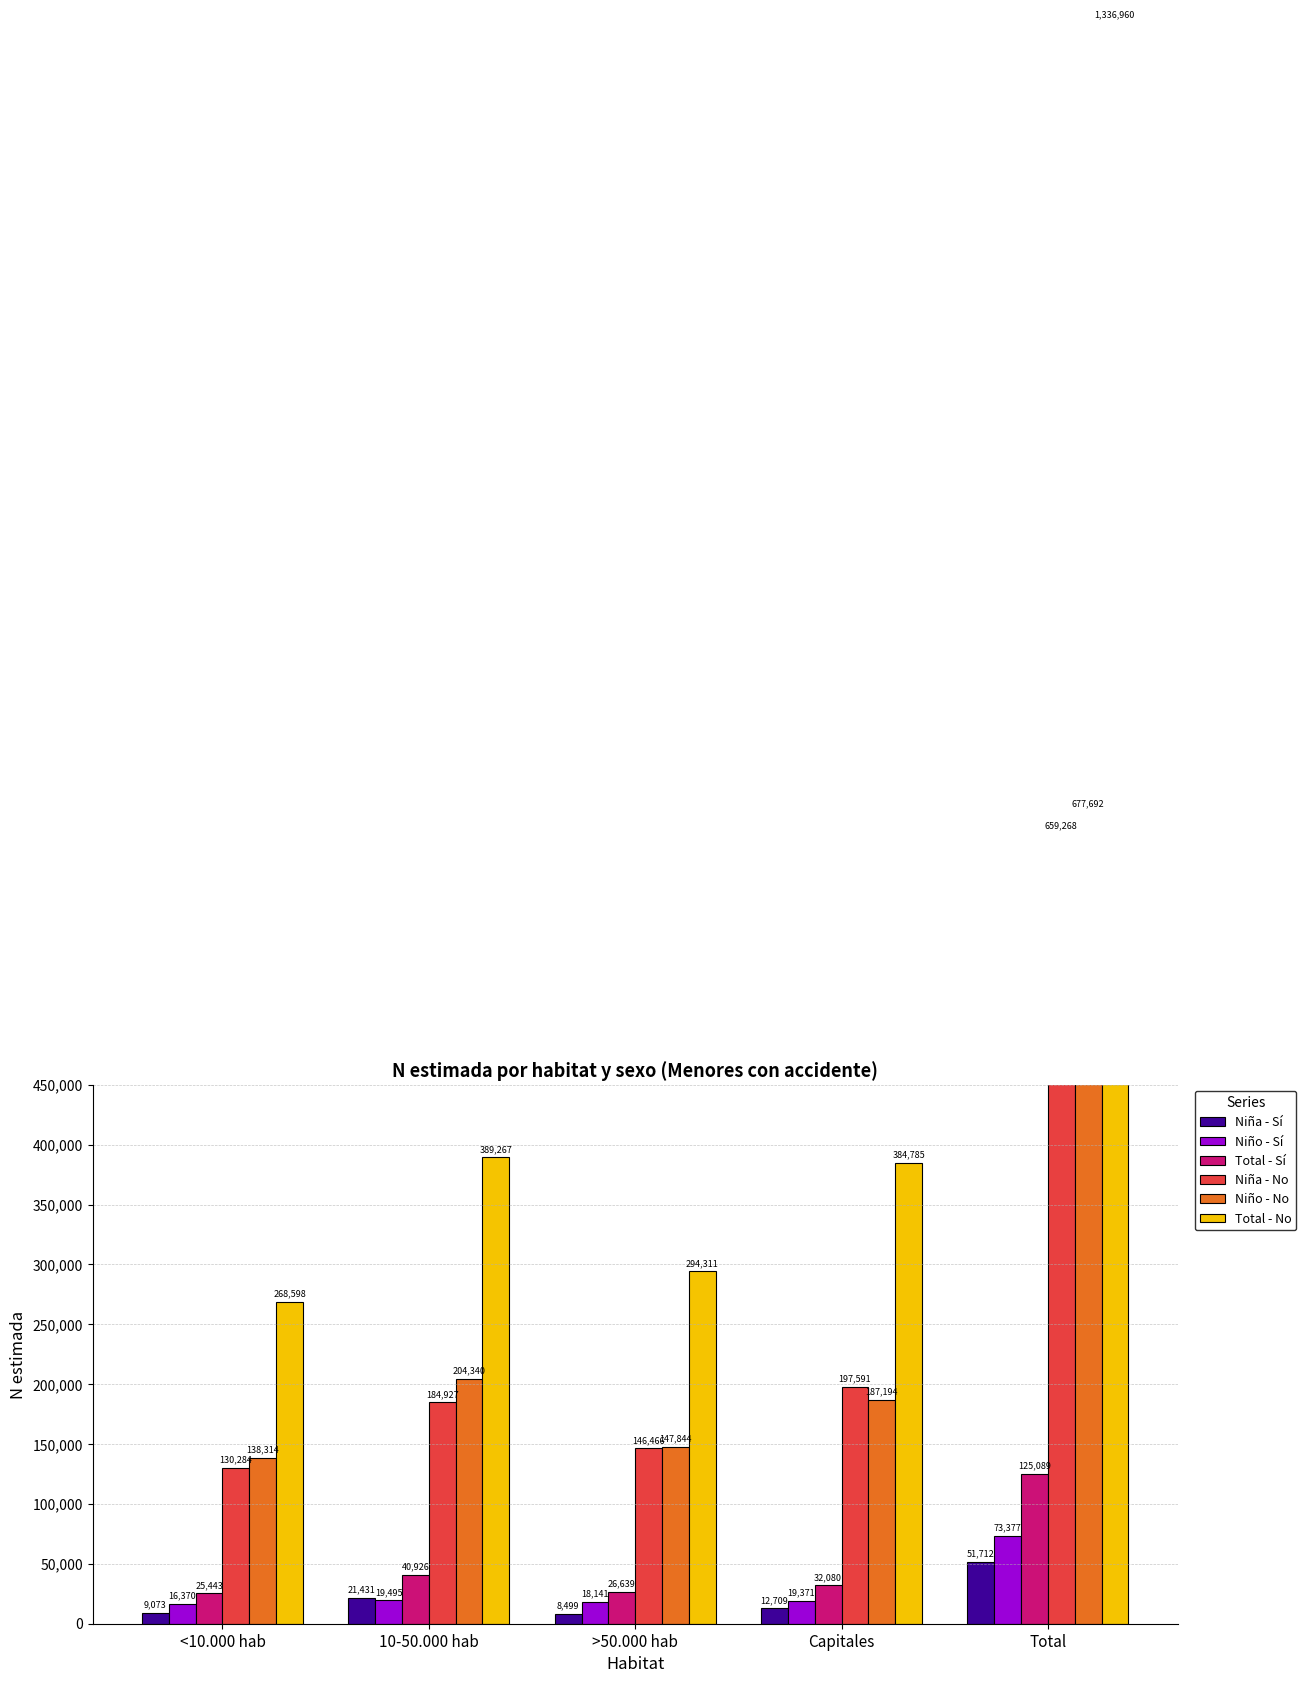

What is the difference between the Total - Sí values at <10.000 hab and Capitales?

6637